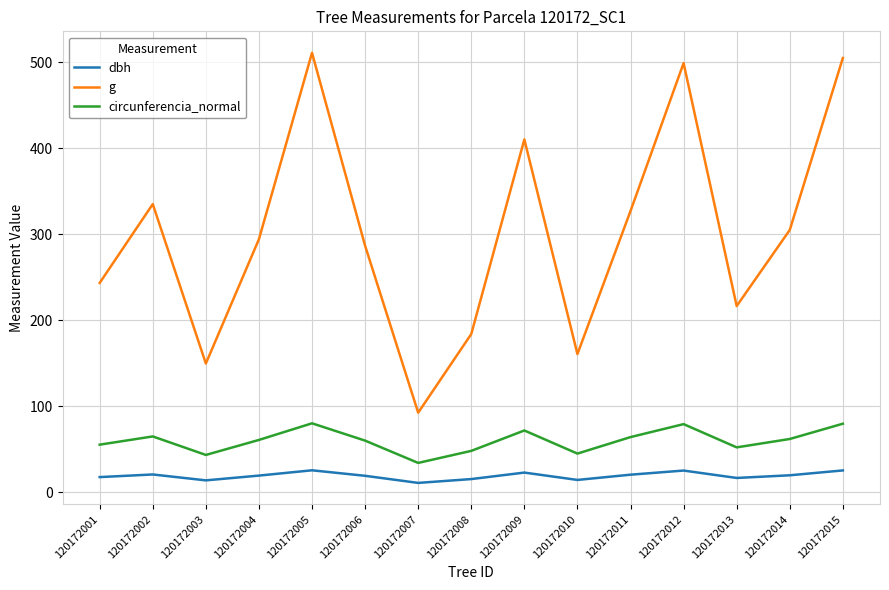

True or false: dbh has more than 1 points higher than both neighbors.

True